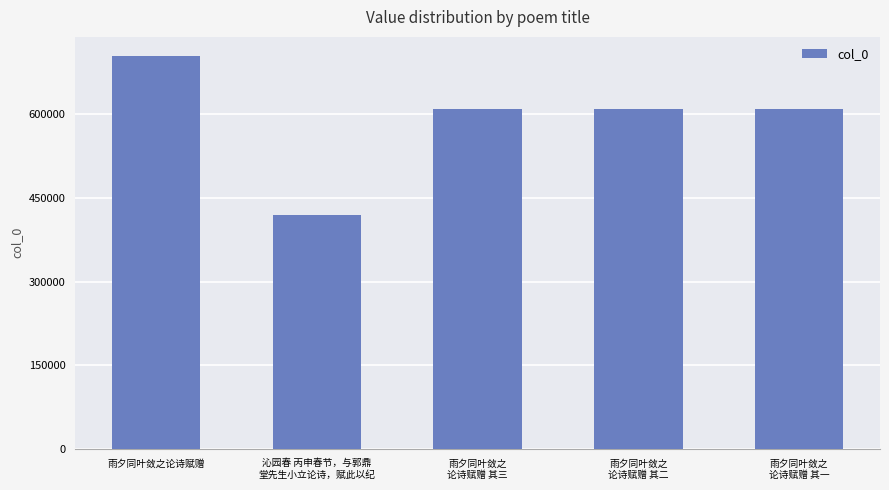

What position from the left is 雨夕同叶敛之
论诗赋赠 其三?

3